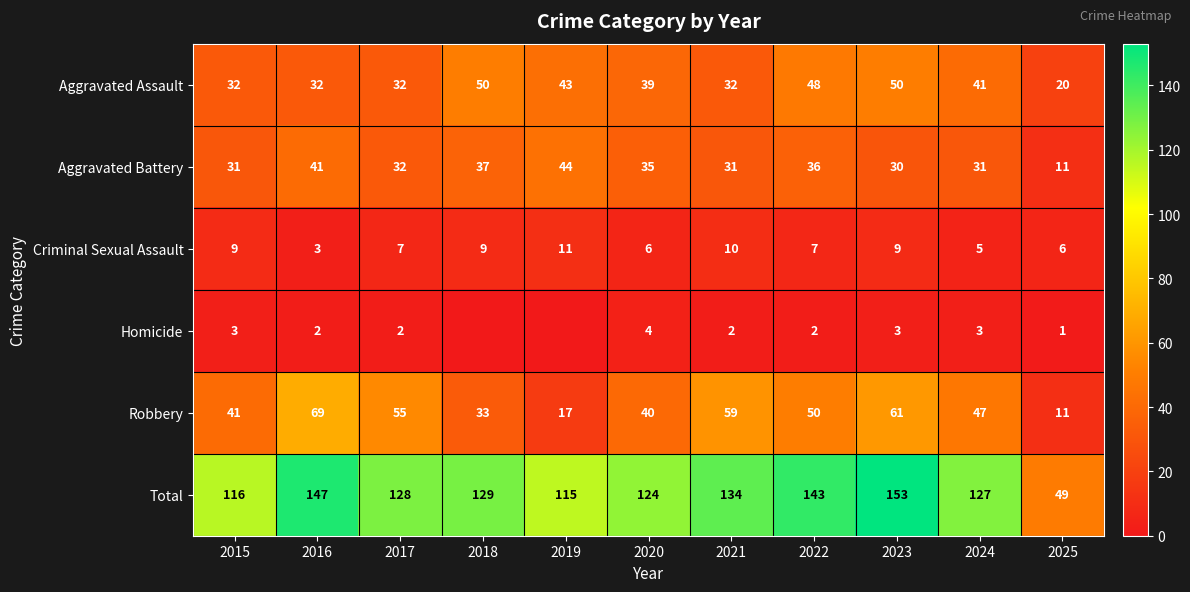

What is the lowest value of the Aggravated Assault series?

20